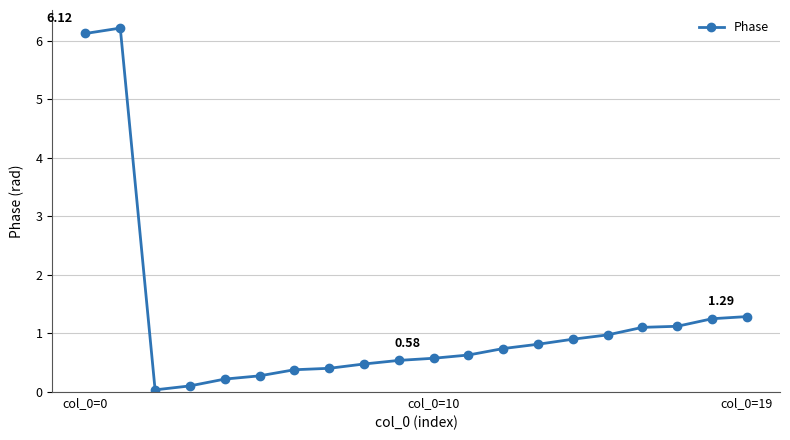

True or false: the data has more than 0 interior local peaks.

True